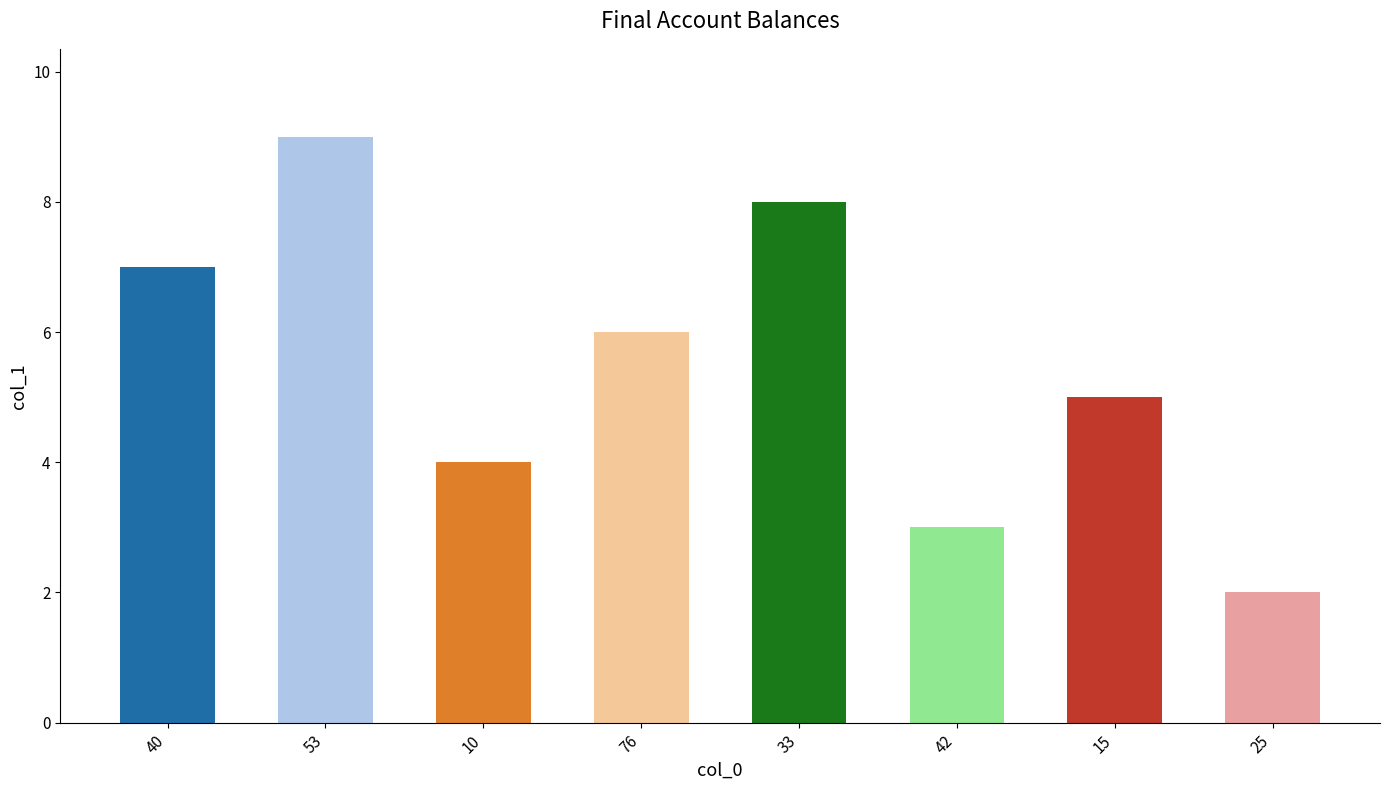

Which has a higher value, 76 or 53?

53